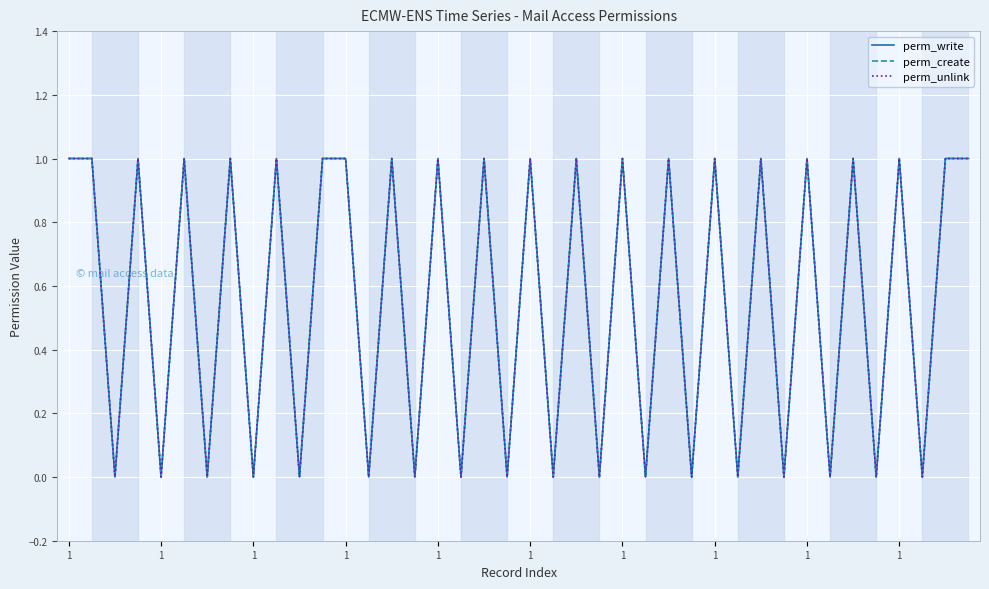

Does the chart have visible grid lines?

Yes